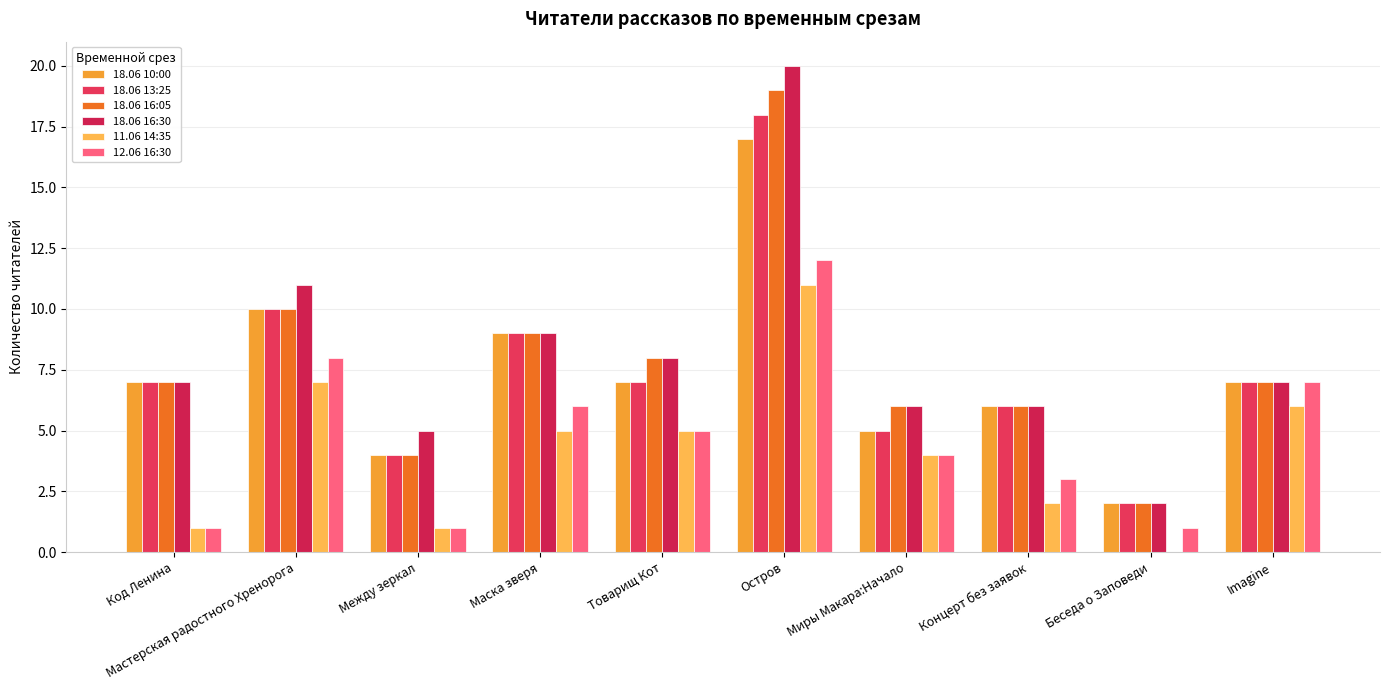

What is the difference between the maximum and minimum values in the 18.06 16:30 series?

18